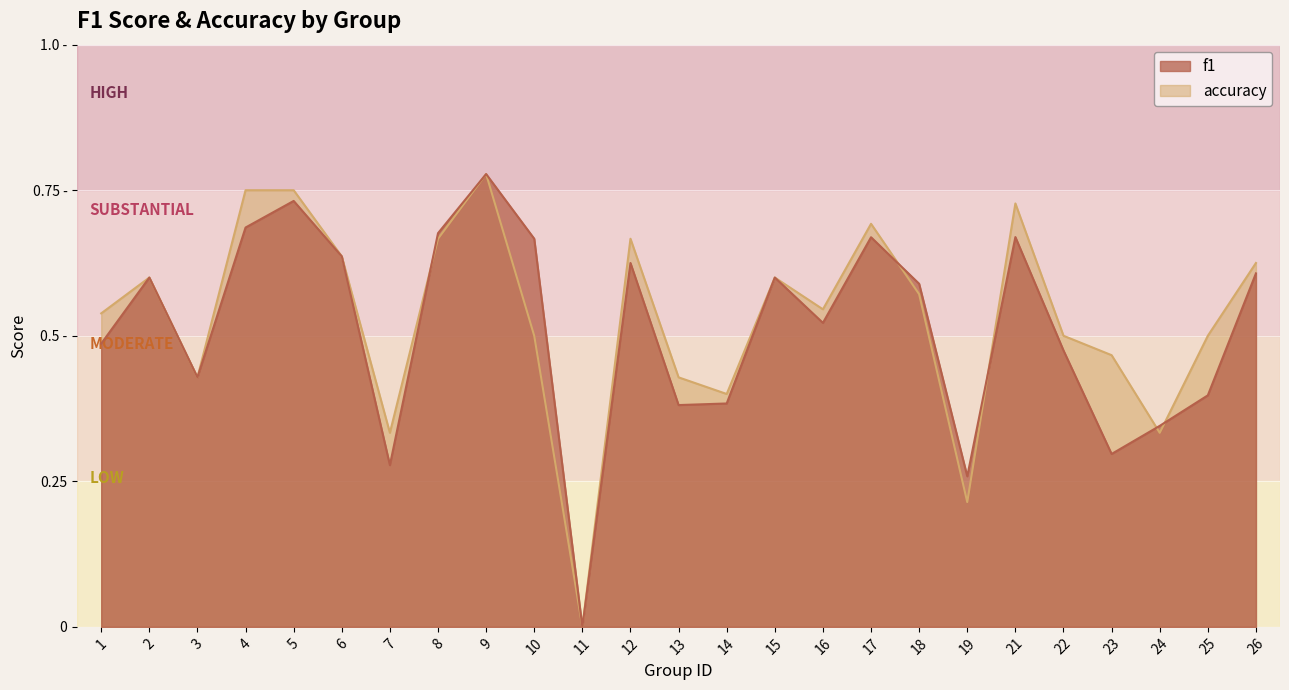

At which label is f1 closest to 0?

11